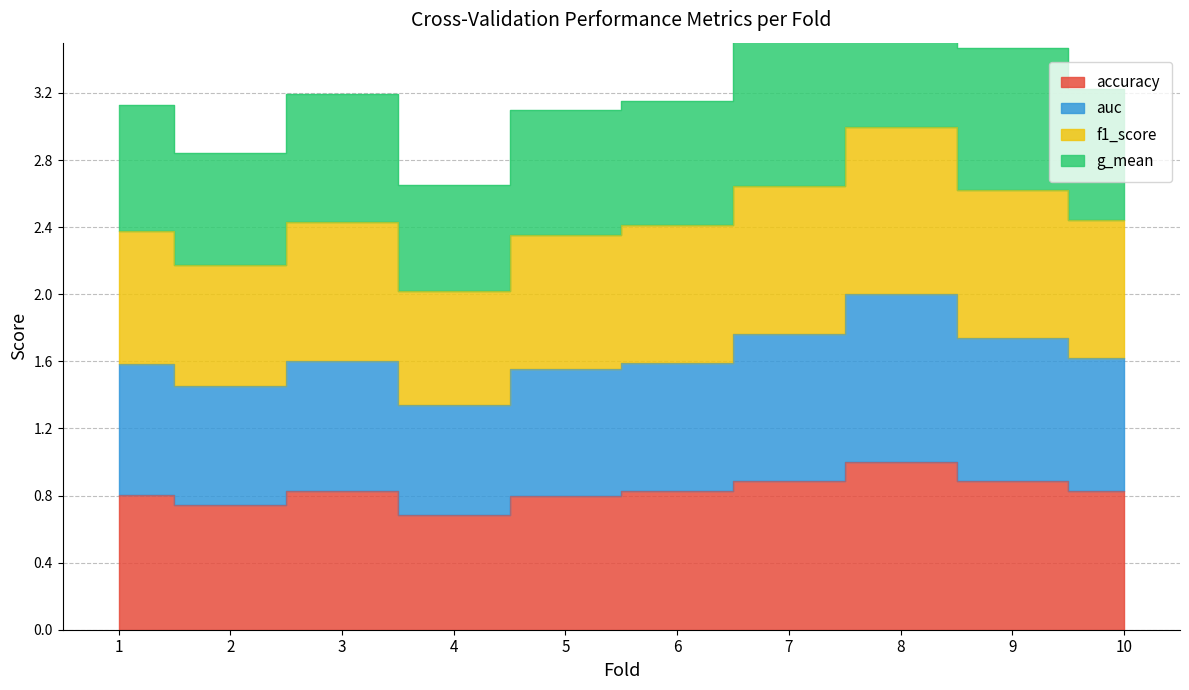

List the labels in order of auc value, largest first.

8, 7, 9, 10, 3, 6, 1, 5, 2, 4